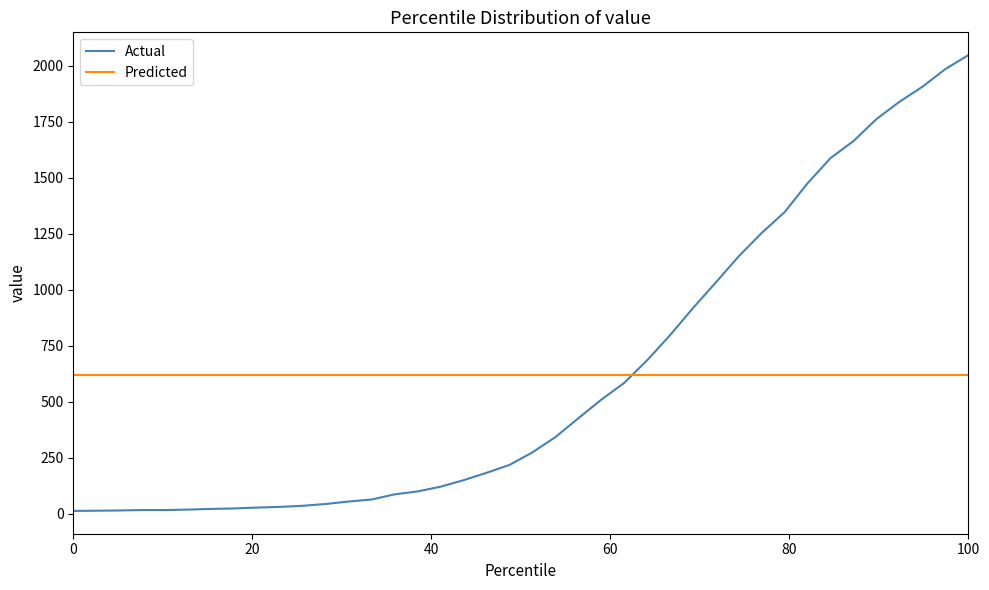

What is the maximum value shown in the chart?

2047.0